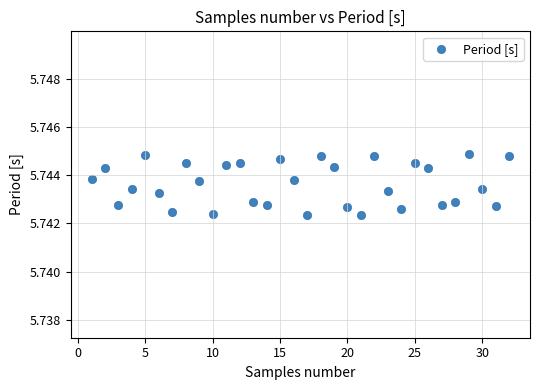

What is the range of X values (max minus min)?

31.0